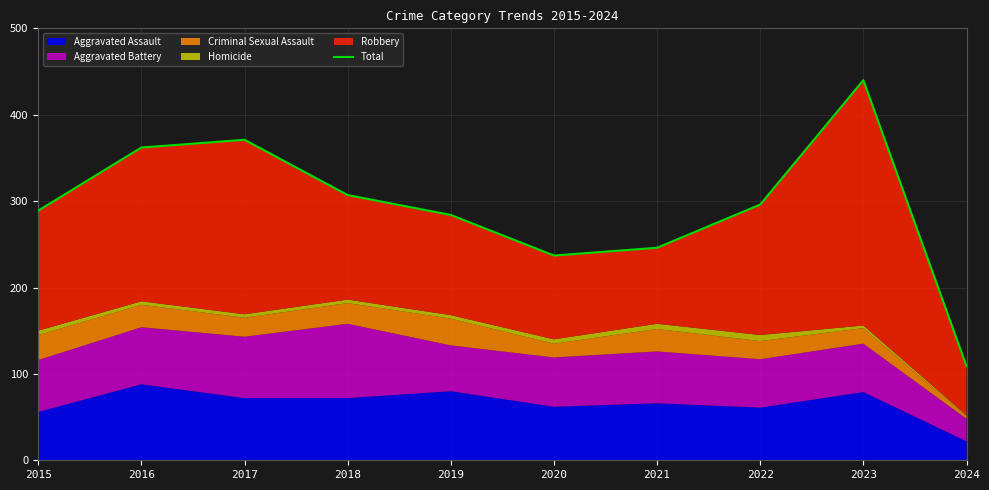

Reading left to right, list all the values displayed in this chart.

289	362	371	307	284	237	246	296	440	109